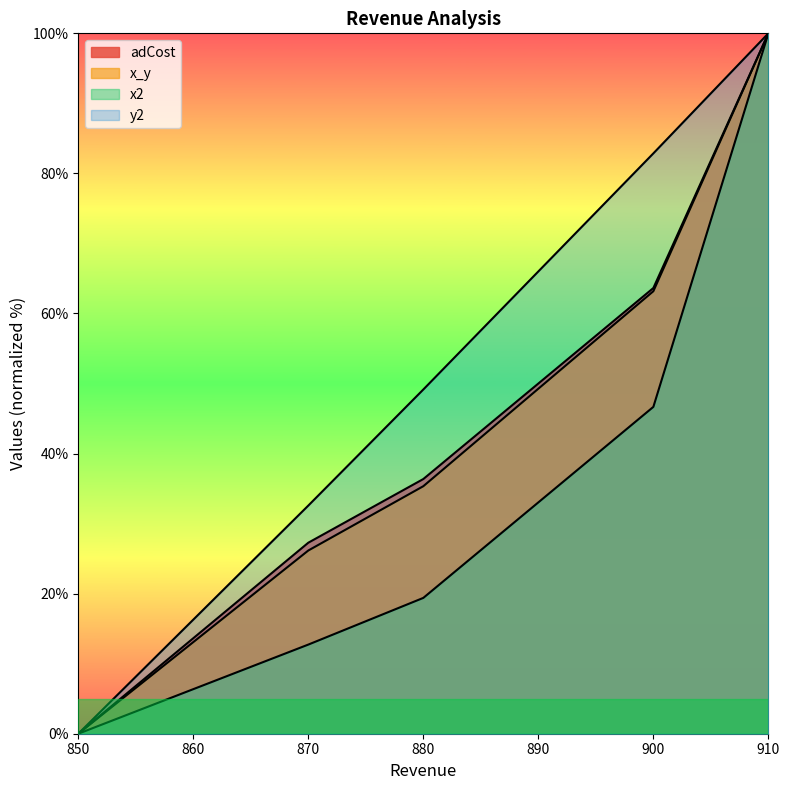

What is the maximum value shown in the chart?

100.0